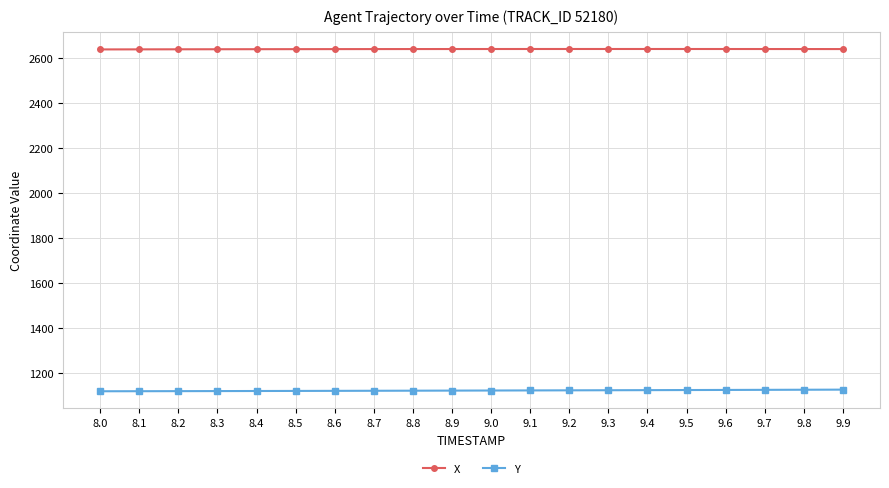

What is the sum of all X values?

52791.6